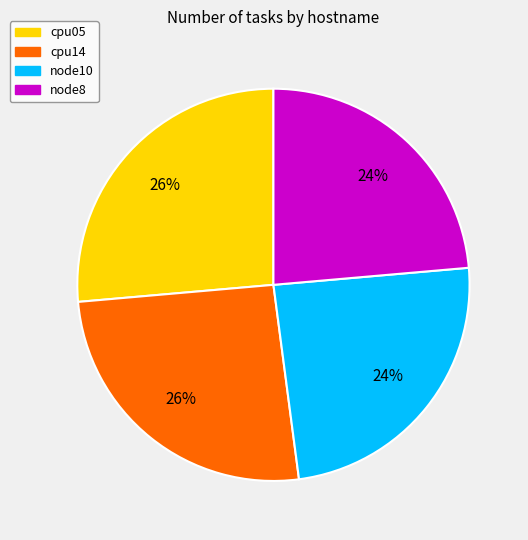

The node8 slice represents 24% of the pie. True or false?

True